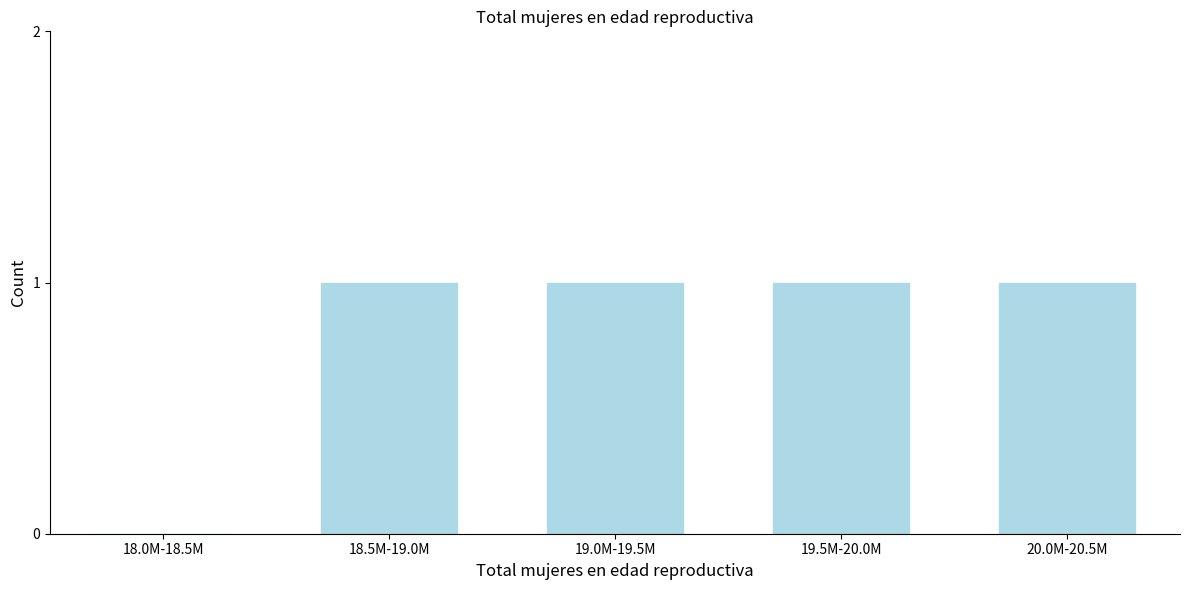

Reading left to right, list all the values displayed in this chart.

18.0M-18.5M=0	18.5M-19.0M=1	19.0M-19.5M=1	19.5M-20.0M=1	20.0M-20.5M=1